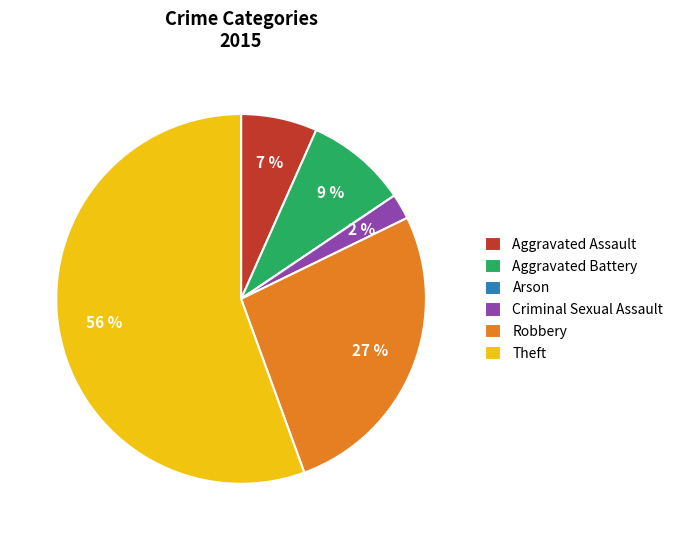

What percentage is the Aggravated Battery slice, to the nearest percent?

9%